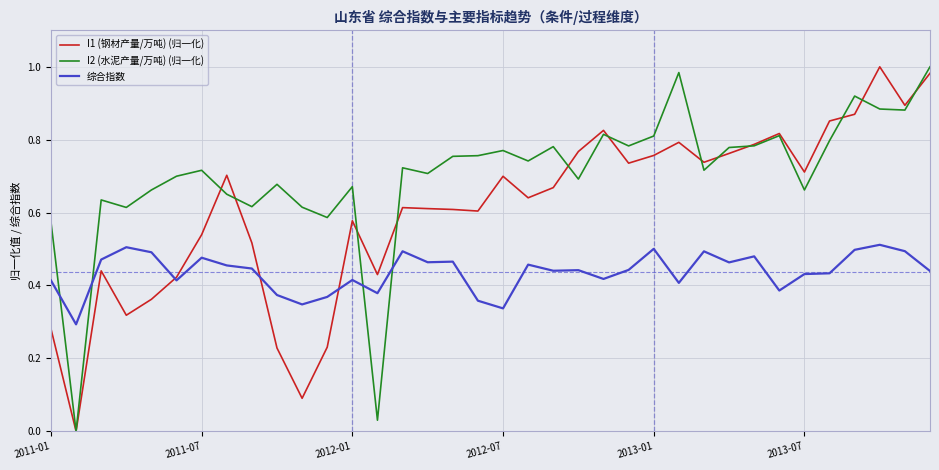

Which series has the largest total across all categories?

I2 (水泥产量/万吨) (归一化)